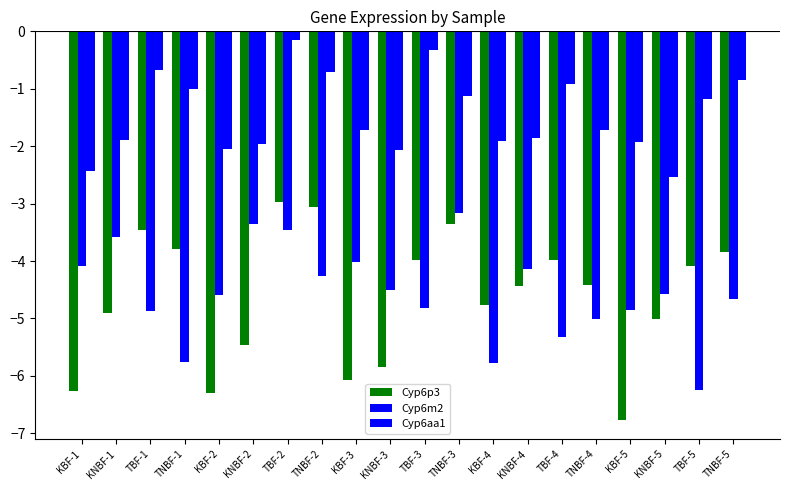

Count the number of categories in the chart.

20